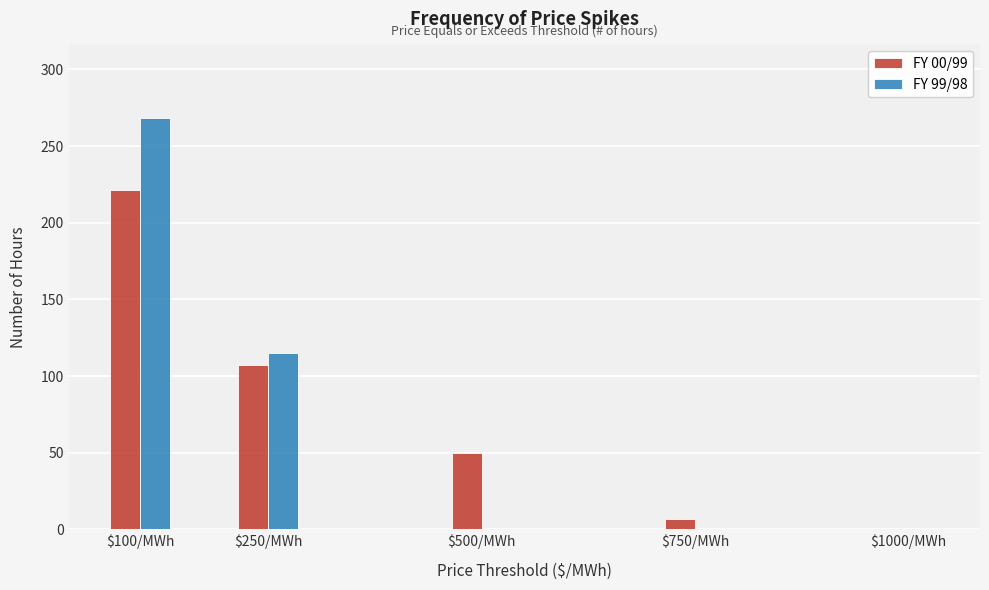

What is the total value across all series at $100/MWh?

489